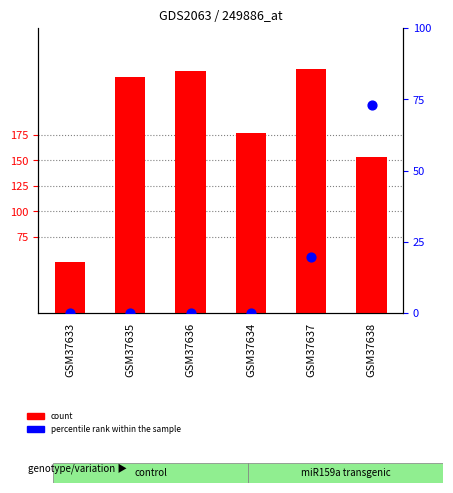

Is the value of count at GSM37634 greater than the value of percentile rank within the sample at GSM37637?

Yes